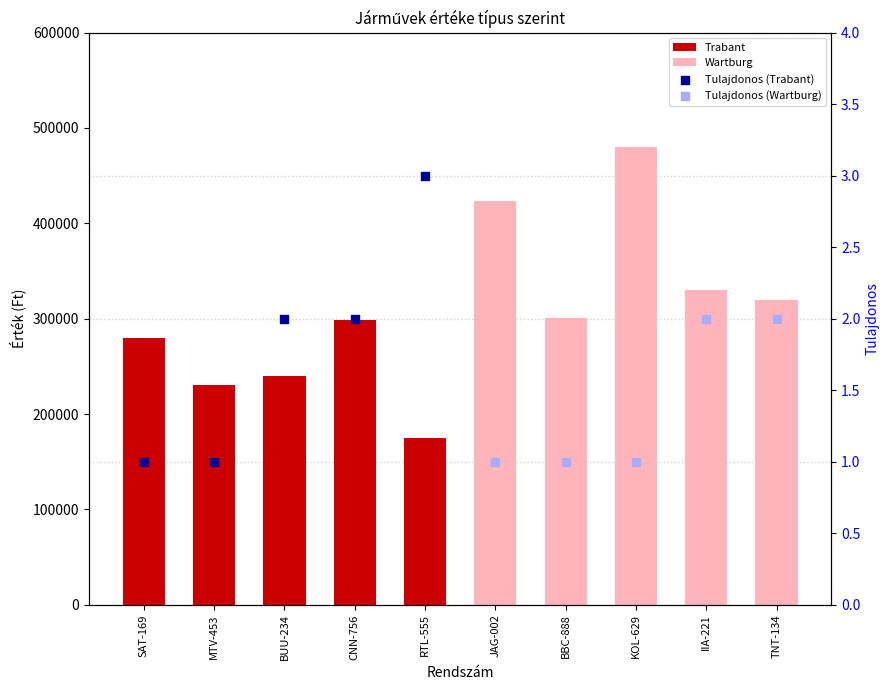

What are all the series names shown in the legend?

Trabant, Wartburg, Tulajdonos (Trabant), Tulajdonos (Wartburg)